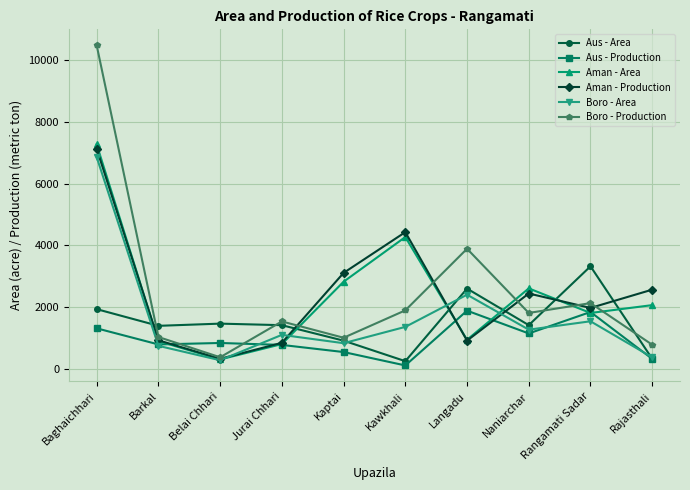

Which series ends up on top after the final intersection of Boro - Production and Aman - Production?

Aman - Production